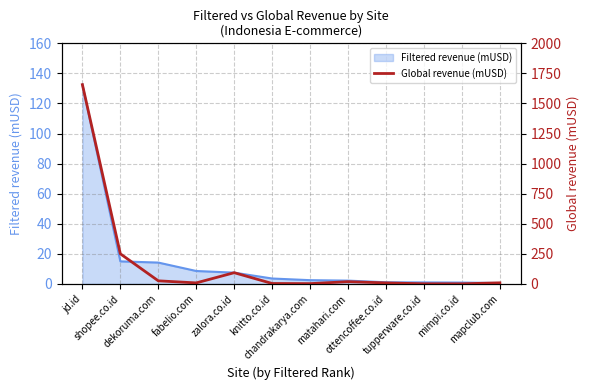

What is the difference between the second highest and second lowest values?

249.2